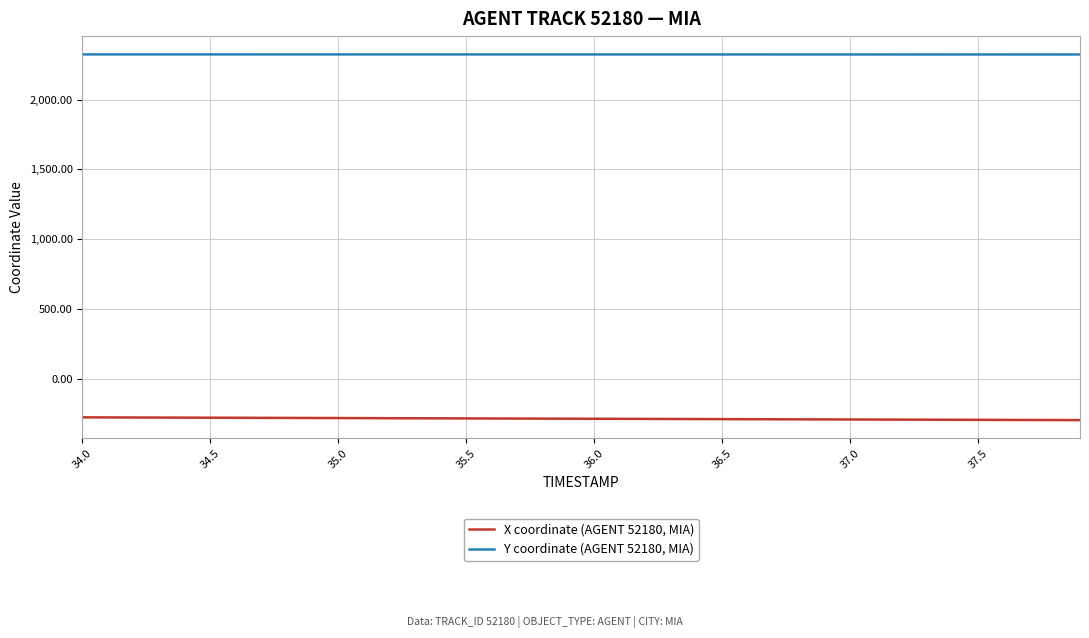

What is the minimum value shown in the chart?

-291.8